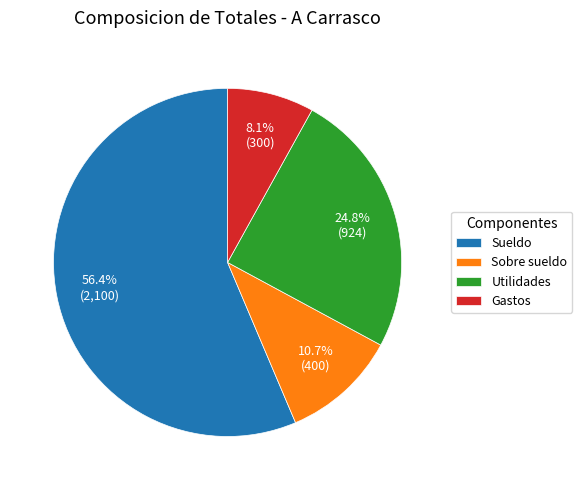

To the nearest percent, what is the combined percentage of Sobre sueldo and Gastos?

19%